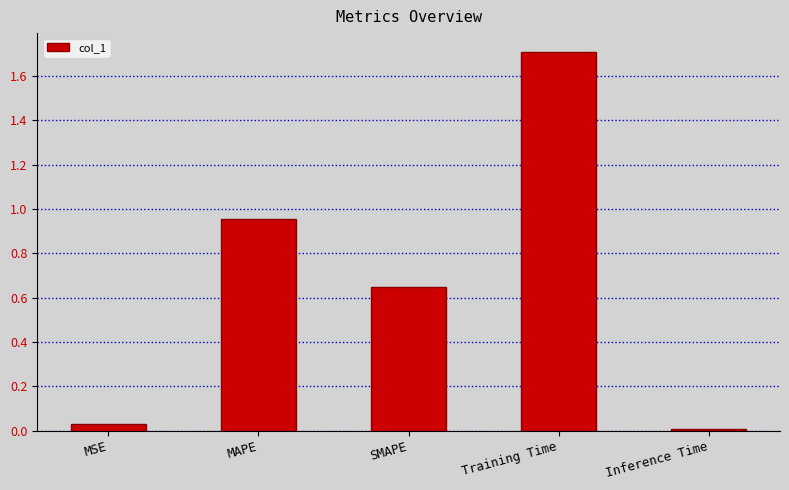

What is the sum of all values?

3.3